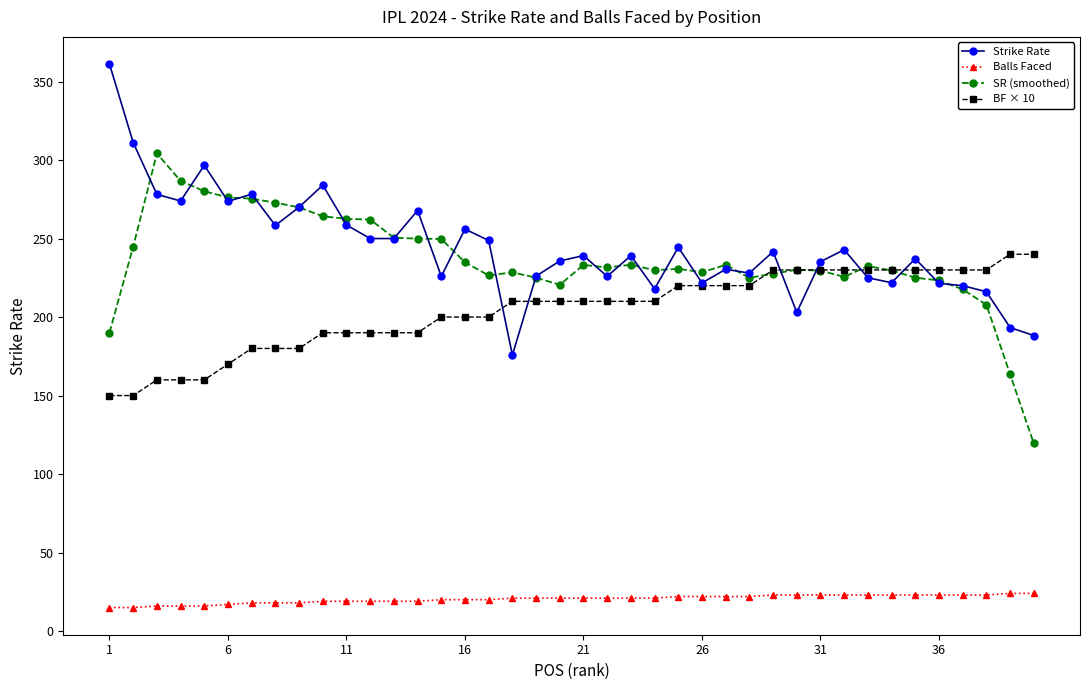

What is the value of the Balls Faced point at the 13th from the left?

19.0